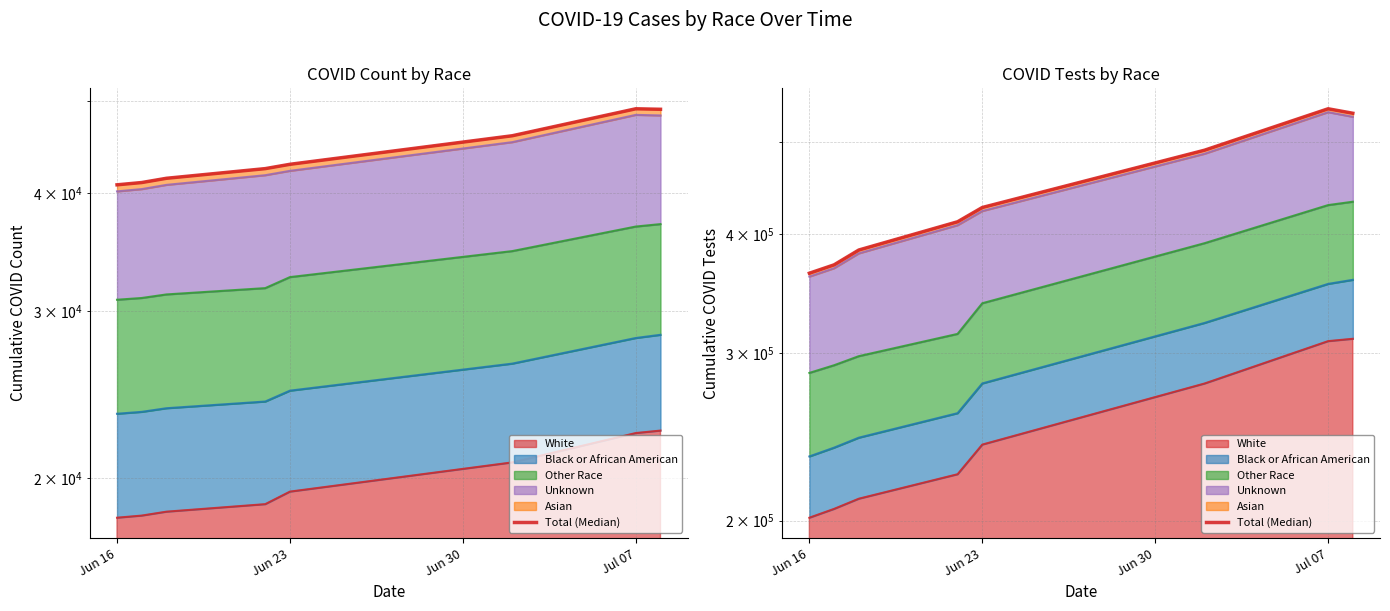

What is the approximate value at Jun 30, to the nearest 50?

384700